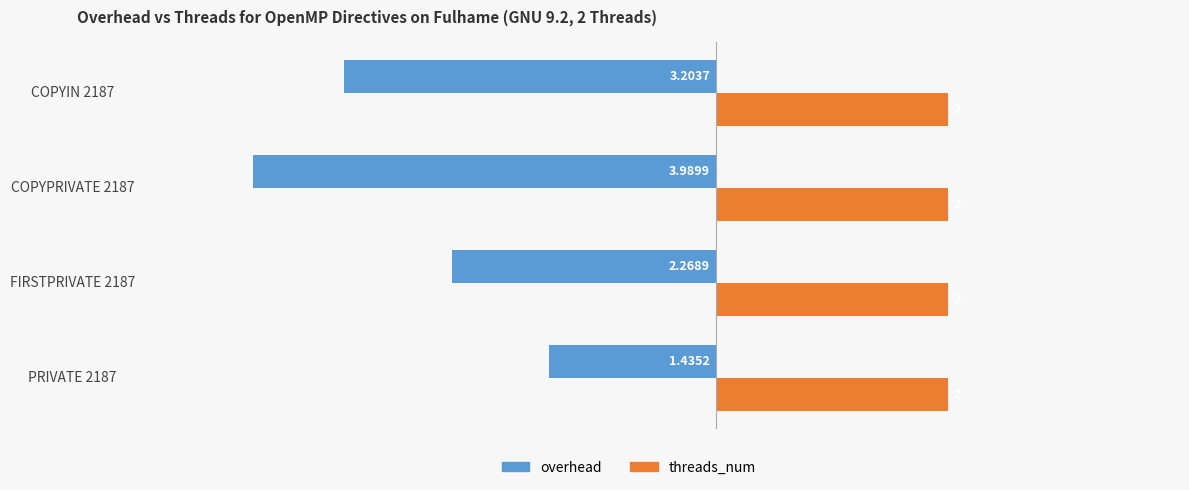

List the labels in order of overhead value, smallest first.

COPYPRIVATE 2187, COPYIN 2187, FIRSTPRIVATE 2187, PRIVATE 2187